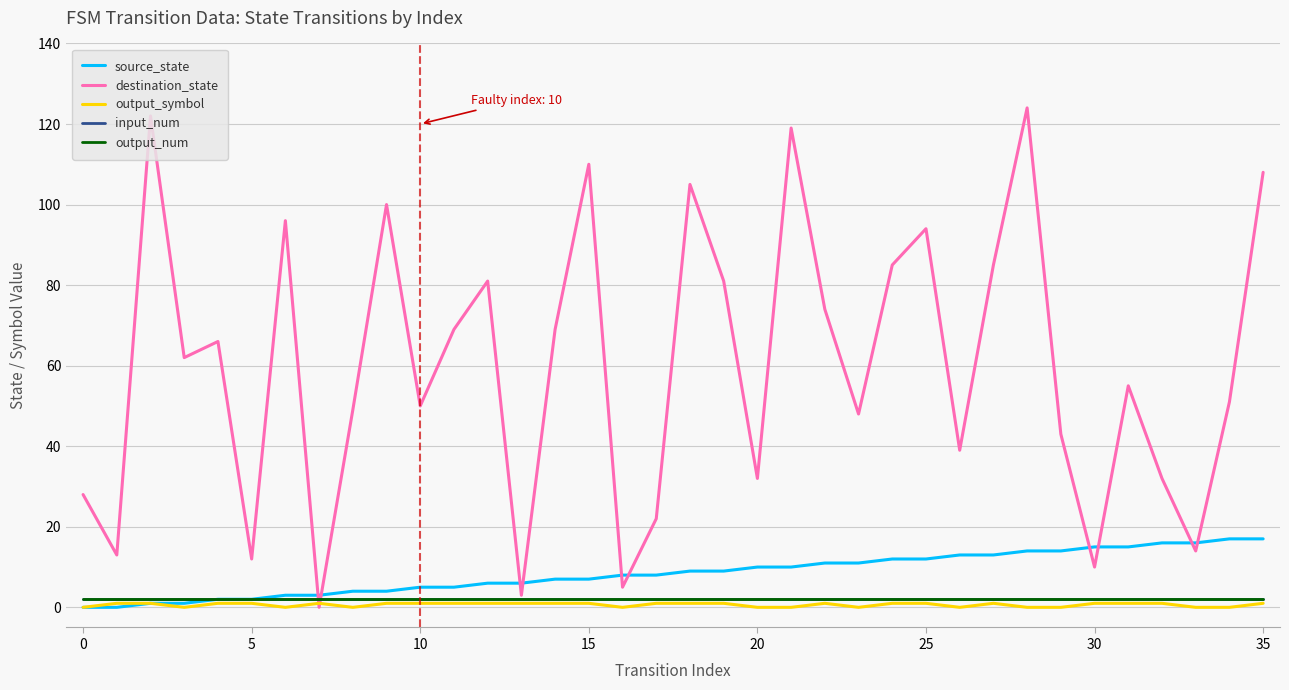

Does the chart display data point markers on the line(s)?

No